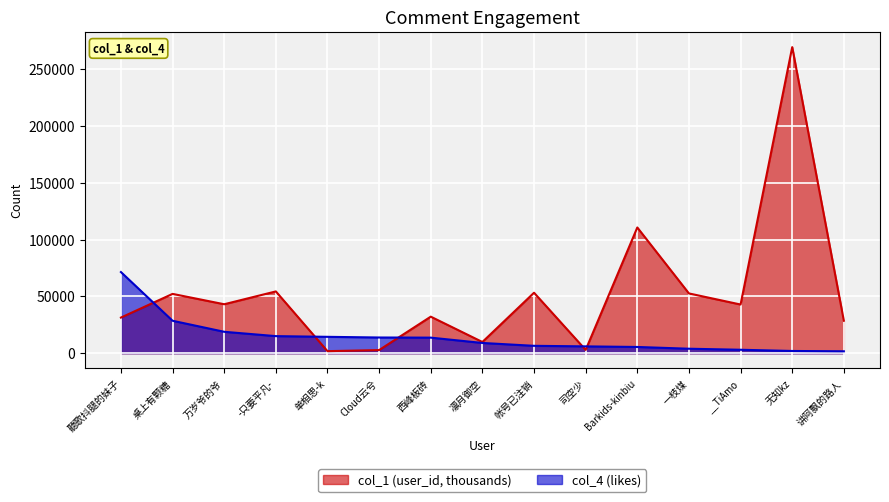

What are all the series names shown in the legend?

col_1 (user_id, thousands), col_4 (likes)